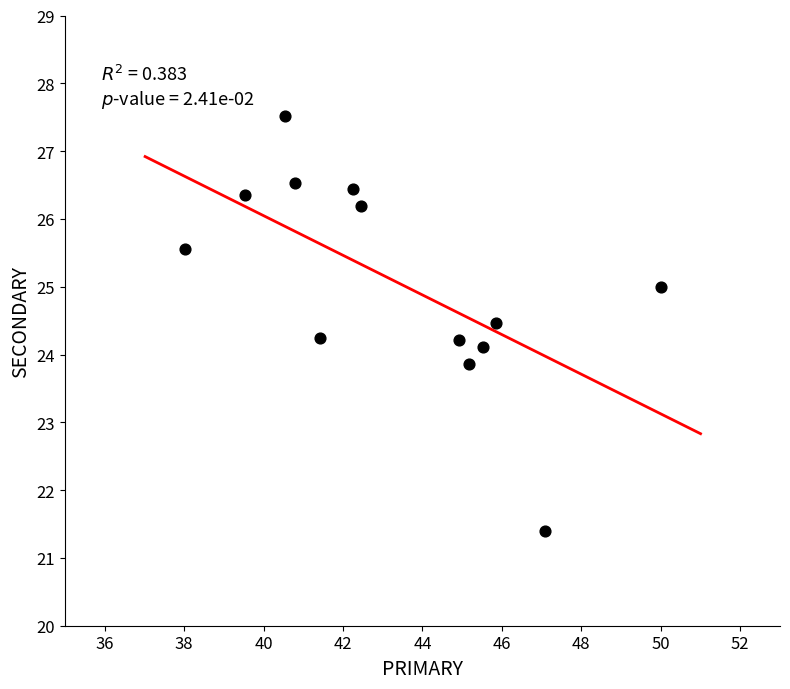

What is the range of X values (max minus min)?

12.0